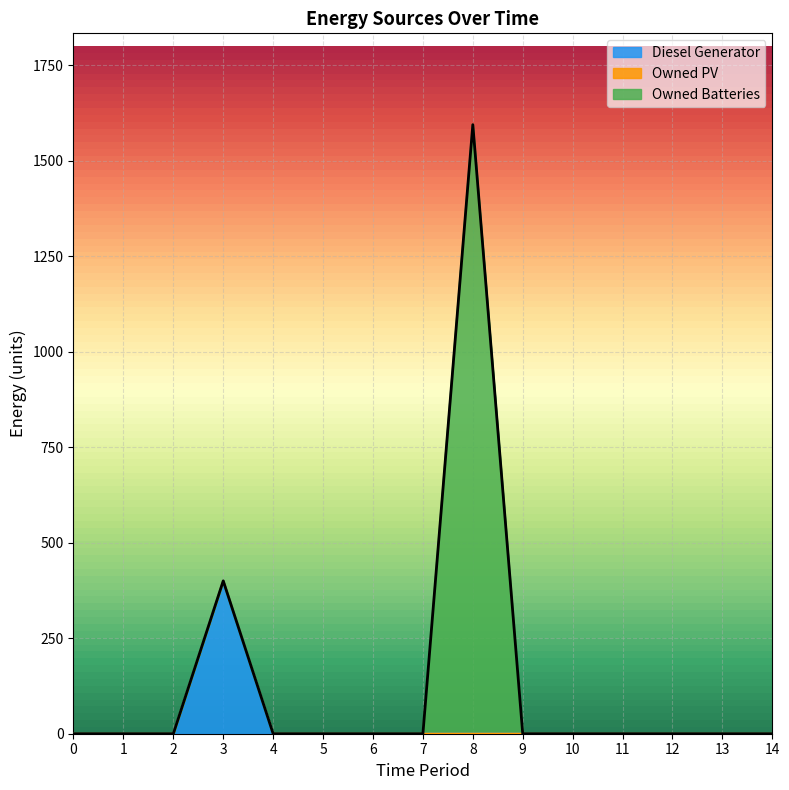

Which series changed the most between 1 and 2?

Diesel Generator